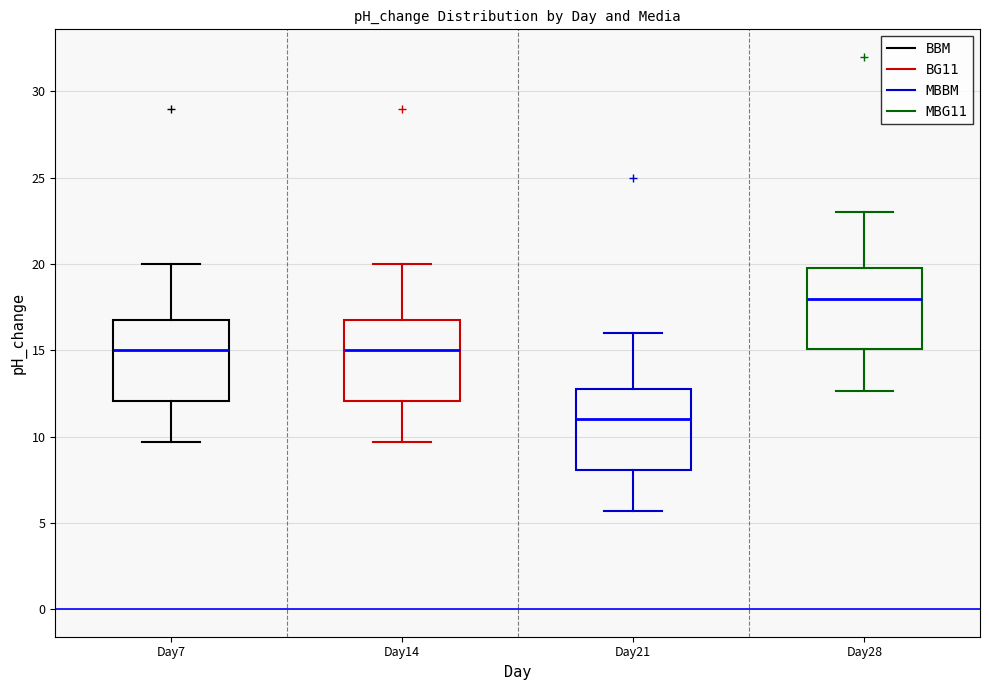

Which box's median line is the highest?

Day28